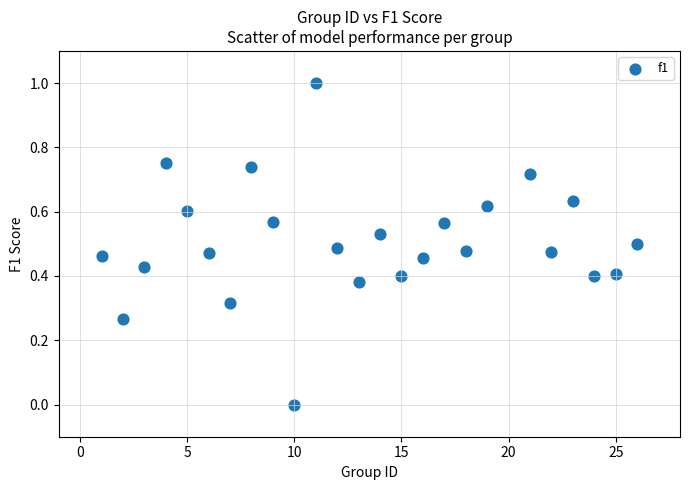

What is the range of Y values (max minus min)?

1.0